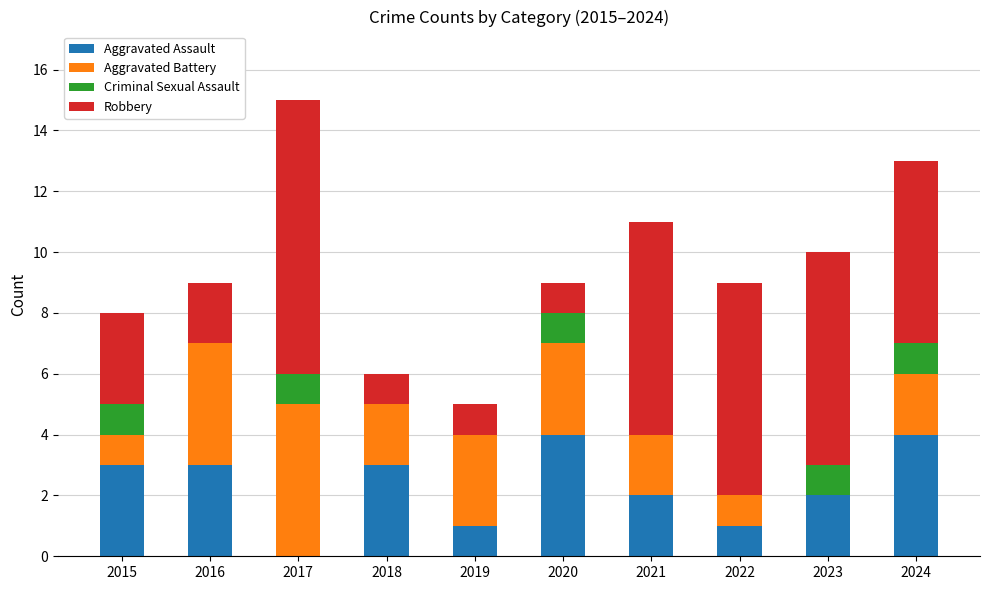

Count the number of categories in the chart.

10